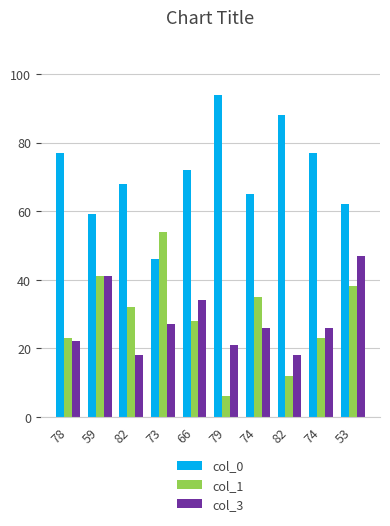

How many data points in col_0 are less than 72?

5